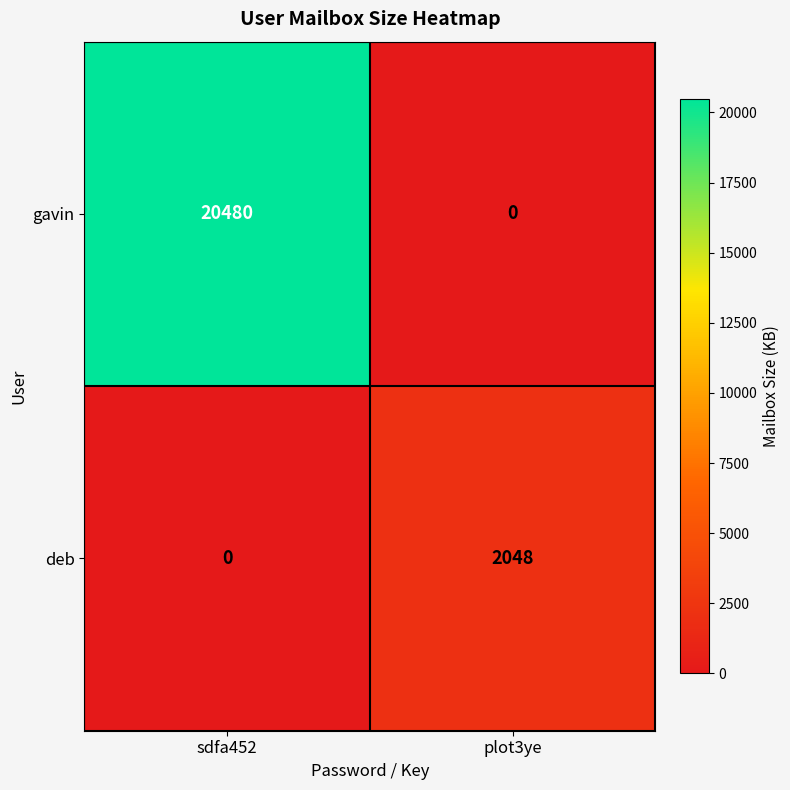

Is it true that deb equals 2048 at plot3ye?

True